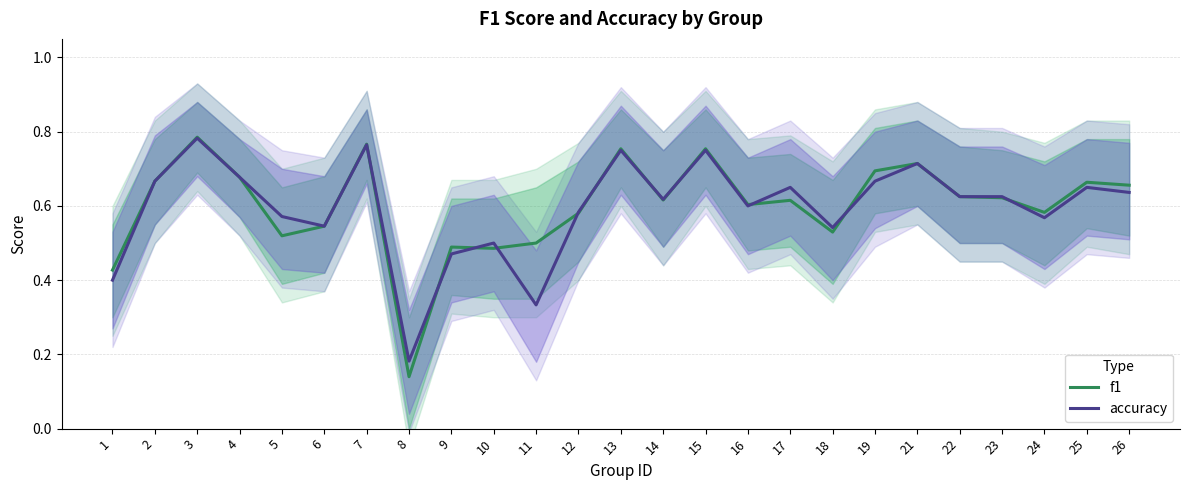

Reading left to right, list all the values displayed in this chart.

f1: 1=0.4	2=0.7	3=0.8	4=0.7	5=0.5	6=0.5	7=0.8	8=0.1	9=0.5	10=0.5	11=0.5	12=0.6	13=0.8	14=0.6	15=0.8	16=0.6	17=0.6	18=0.5	19=0.7	21=0.7	22=0.6	23=0.6	24=0.6	25=0.7	26=0.7
accuracy: 1=0.4	2=0.7	3=0.8	4=0.7	5=0.6	6=0.5	7=0.8	8=0.2	9=0.5	10=0.5	11=0.3	12=0.6	13=0.8	14=0.6	15=0.8	16=0.6	17=0.7	18=0.5	19=0.7	21=0.7	22=0.6	23=0.6	24=0.6	25=0.7	26=0.6